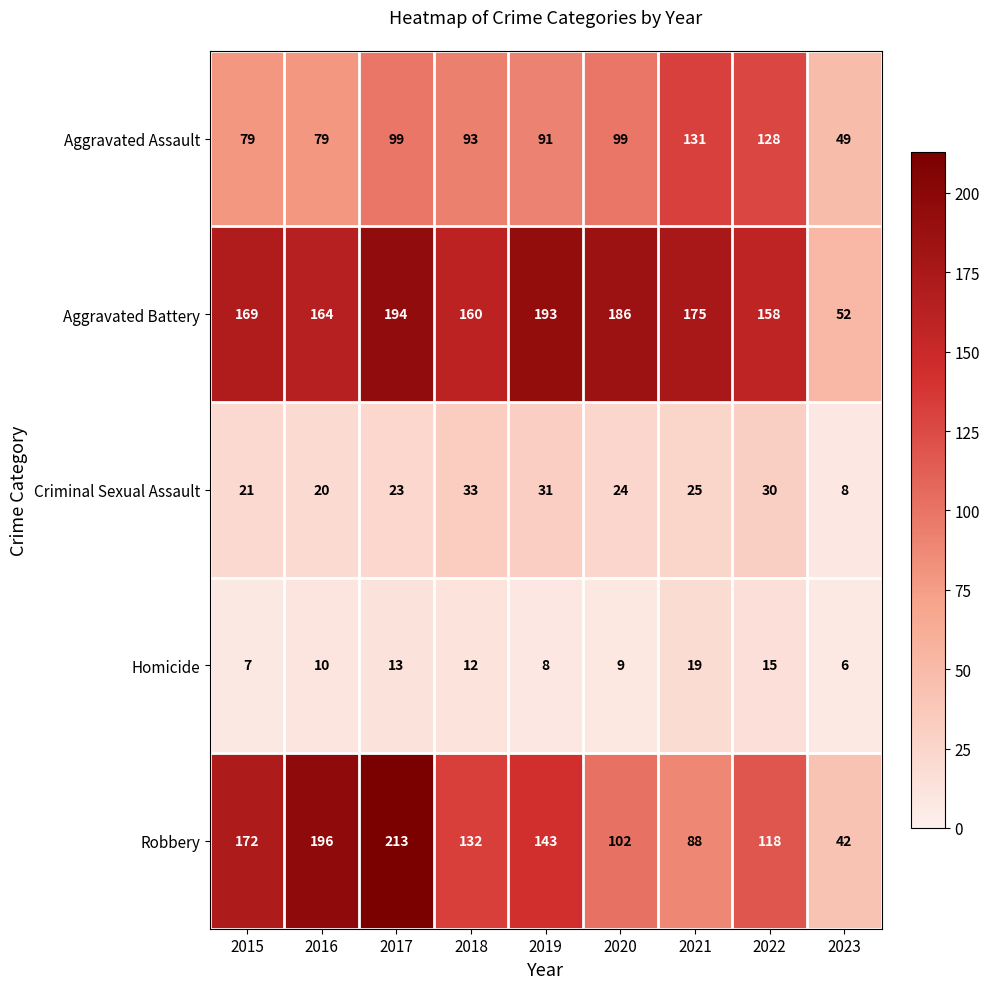

Rank the series at 2022 from lowest to highest value.

Homicide, Criminal Sexual Assault, Robbery, Aggravated Assault, Aggravated Battery